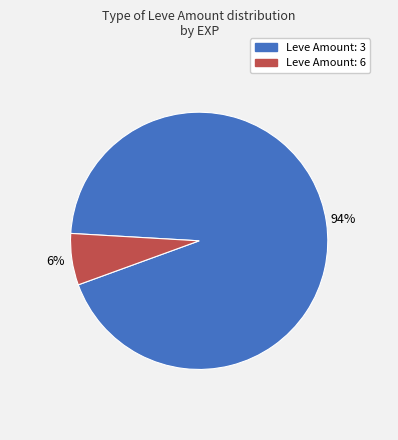

Does any single category account for the majority?

Yes